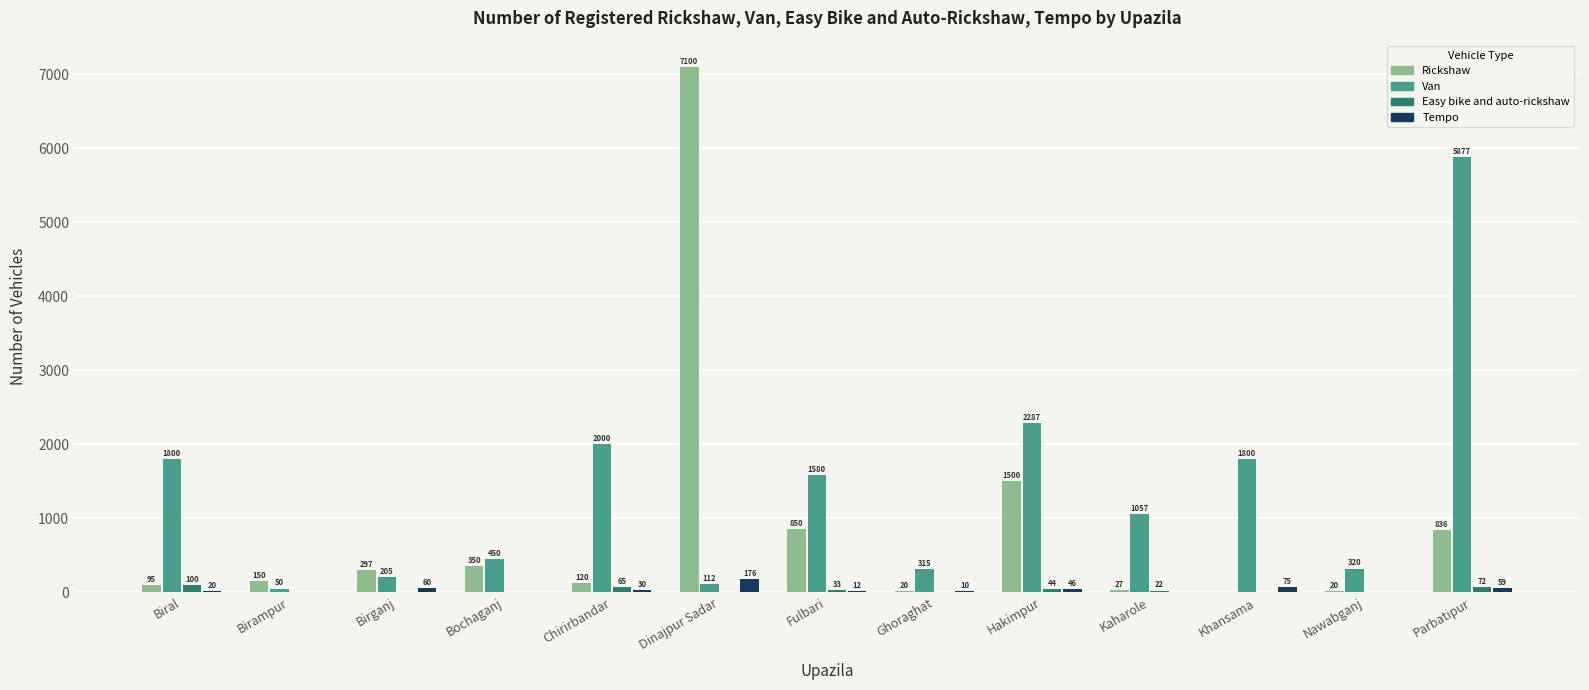

Where is Easy bike and auto-rickshaw nearest to the value 50?

Hakimpur